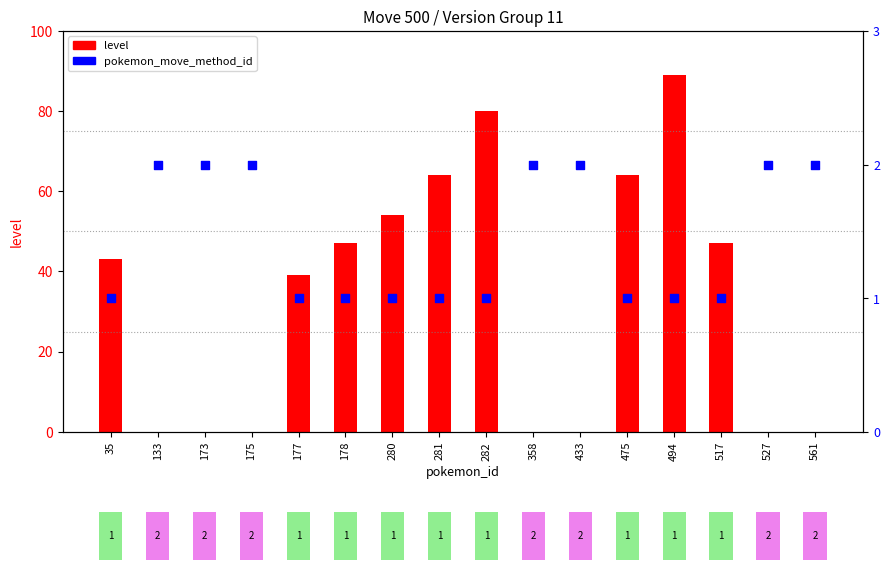

Which series contains the lowest Y value?

level